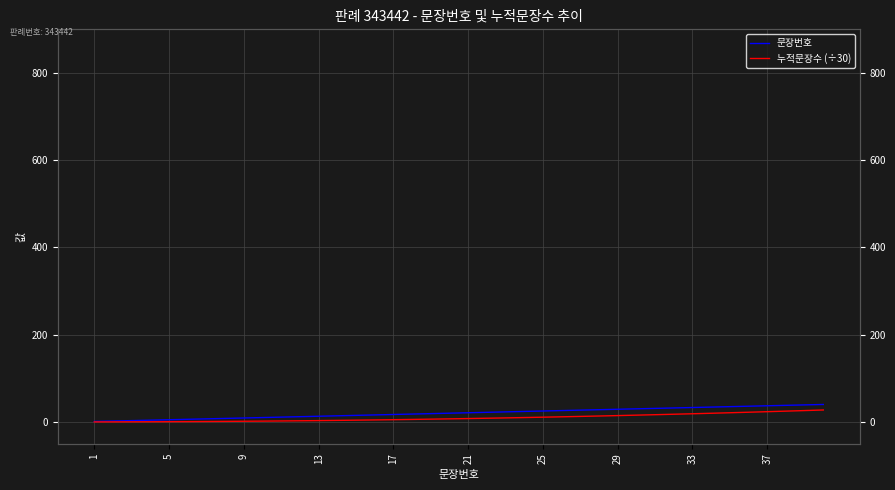

Where is 누적문장수 (÷30) nearest to the value 13?

26